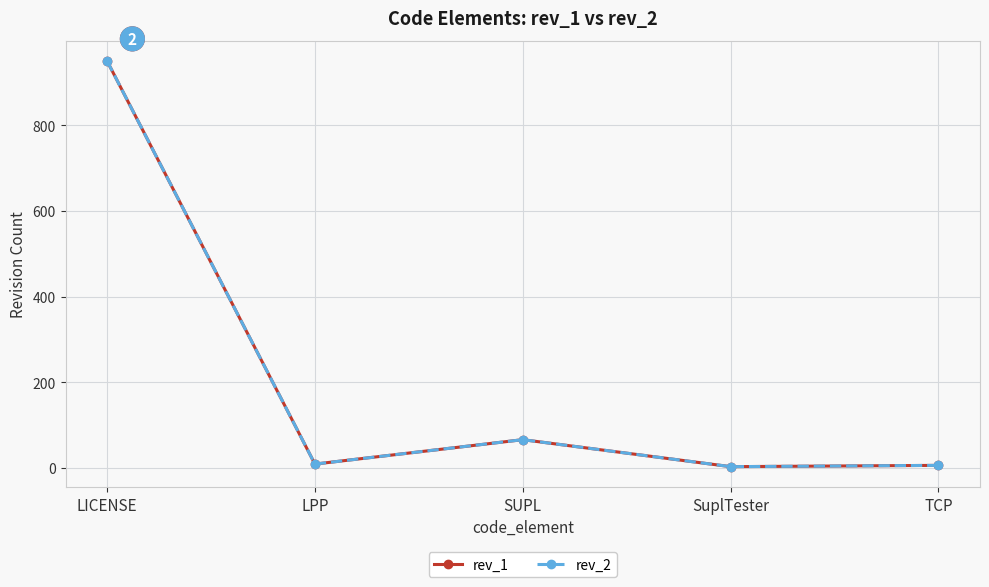

Does the chart have visible grid lines?

Yes